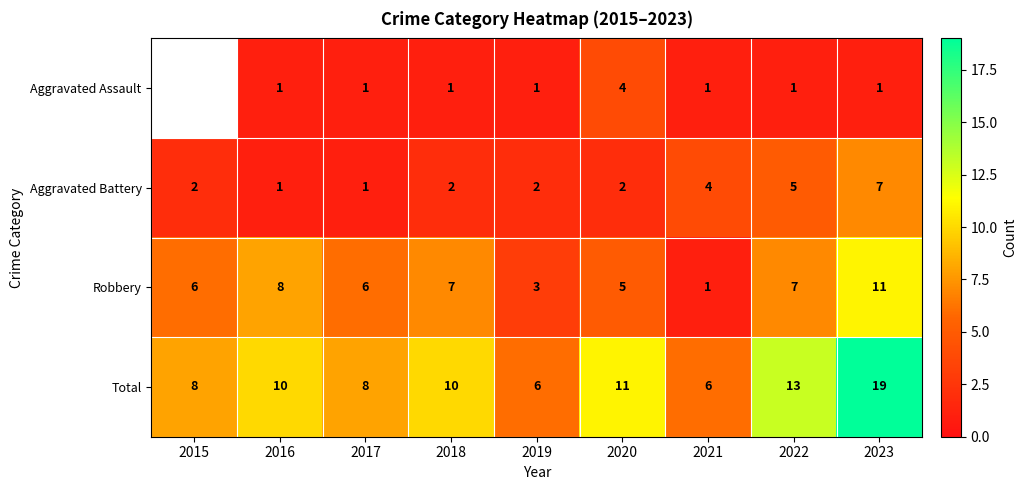

Is the value of Aggravated Assault at 2021 greater than the value of Robbery at 2018?

No